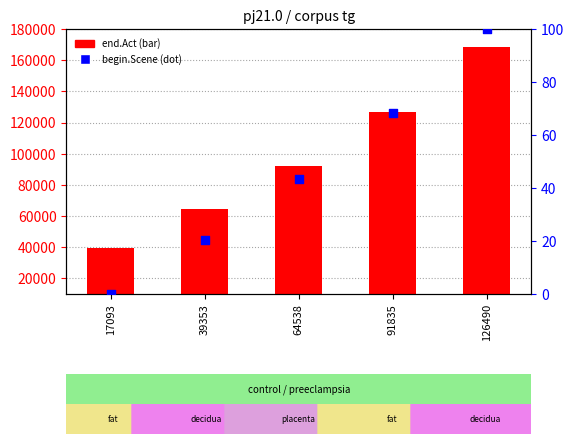

Is the value of end.Act at 17093 greater than the value of begin.Scene at 64538?

Yes